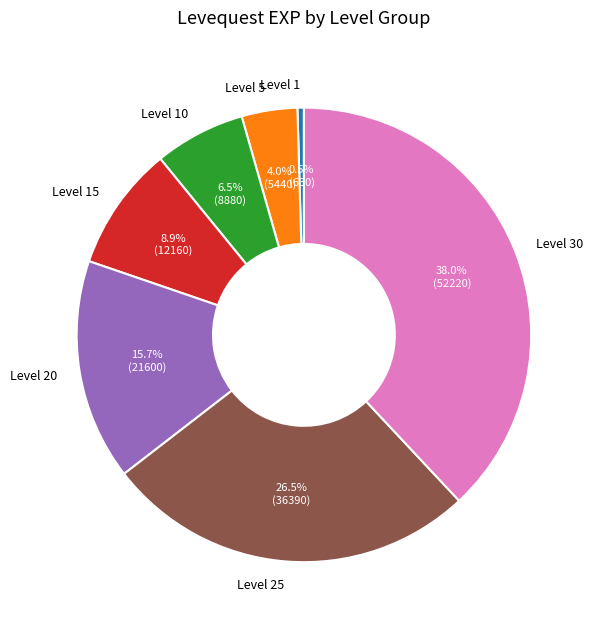

Is it true that Level 1 is 12% of the pie?

False